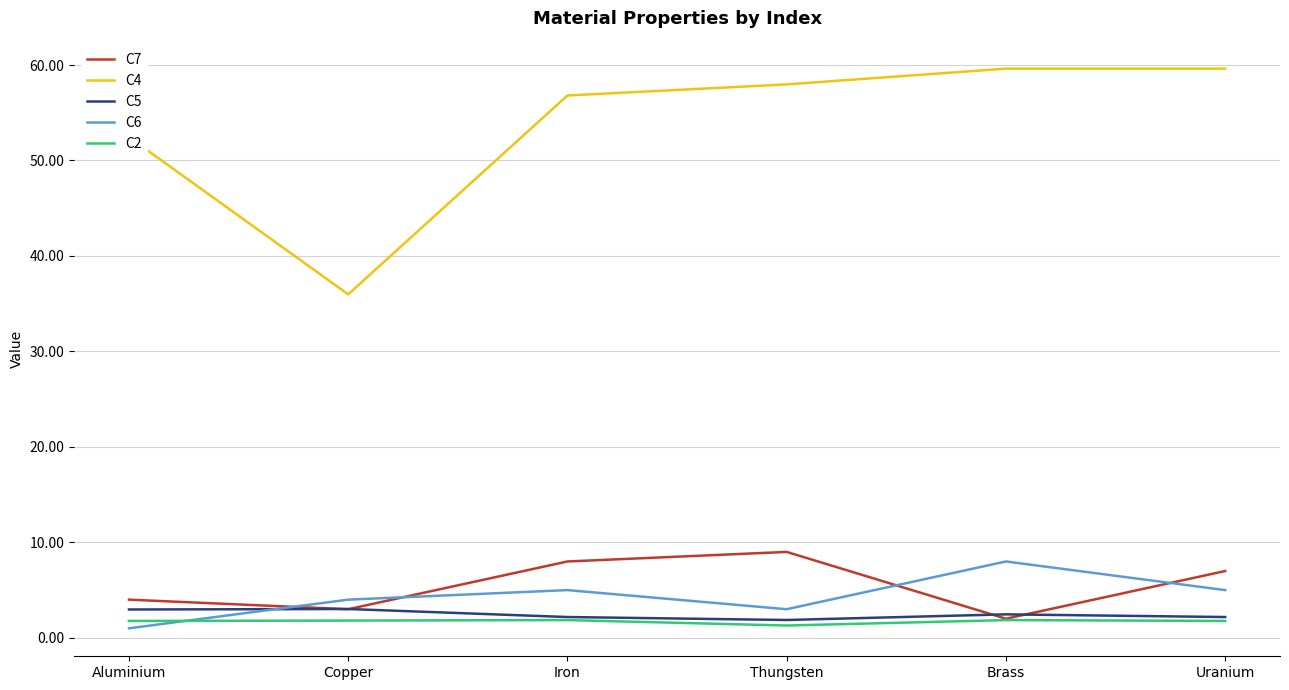

What position from the right is Brass?

2